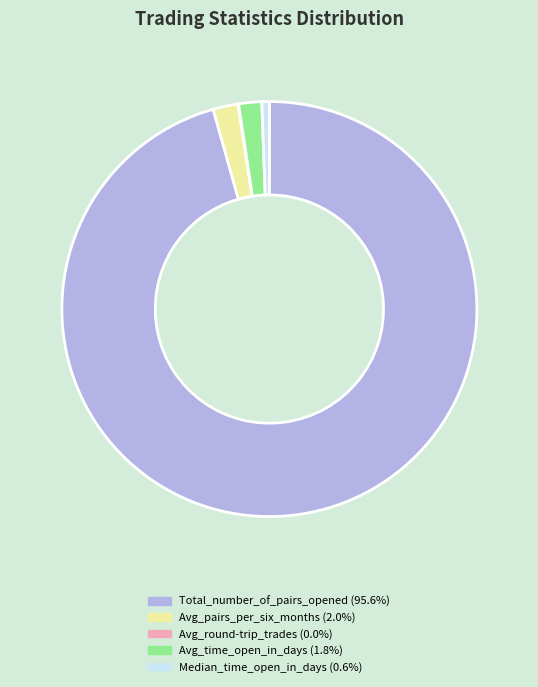

Which category has the biggest portion of the pie?

Total_number_of_pairs_opened